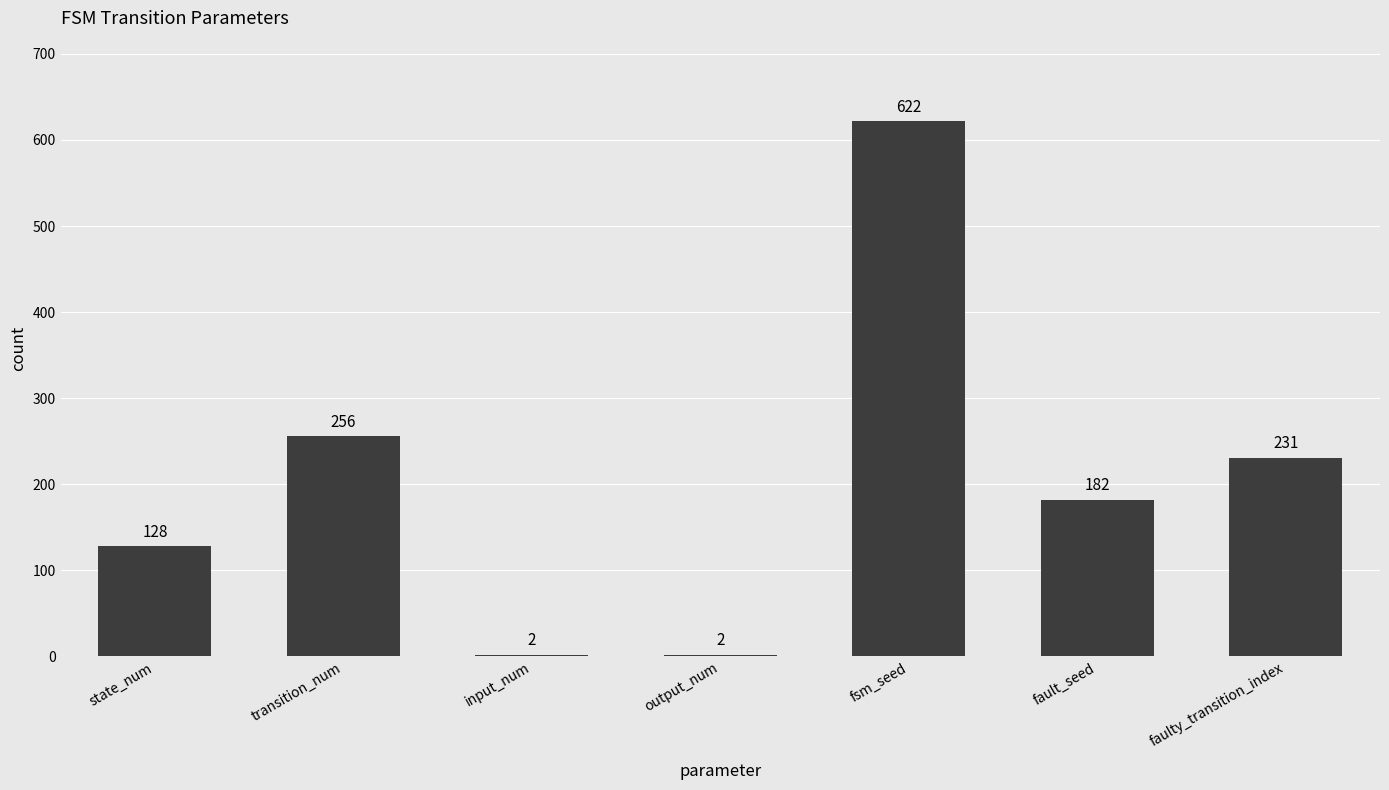

True or false: the data shows 385 at faulty_transition_index.

False